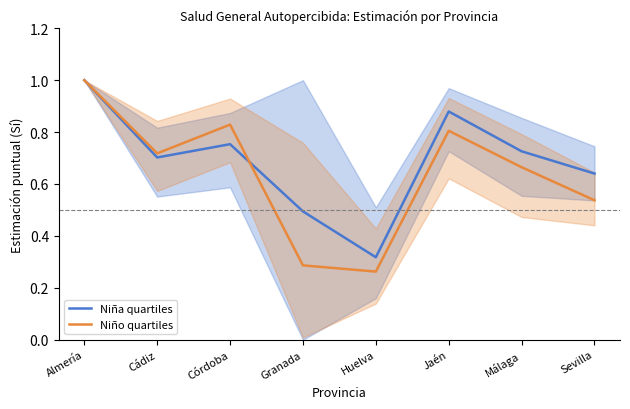

Reading left to right, what are all the values shown in this chart?

Niña quartiles: Almería=1.0	Cádiz=0.7	Córdoba=0.8	Granada=0.5	Huelva=0.3	Jaén=0.9	Málaga=0.7	Sevilla=0.6
Niño quartiles: Almería=1.0	Cádiz=0.7	Córdoba=0.8	Granada=0.3	Huelva=0.3	Jaén=0.8	Málaga=0.7	Sevilla=0.5